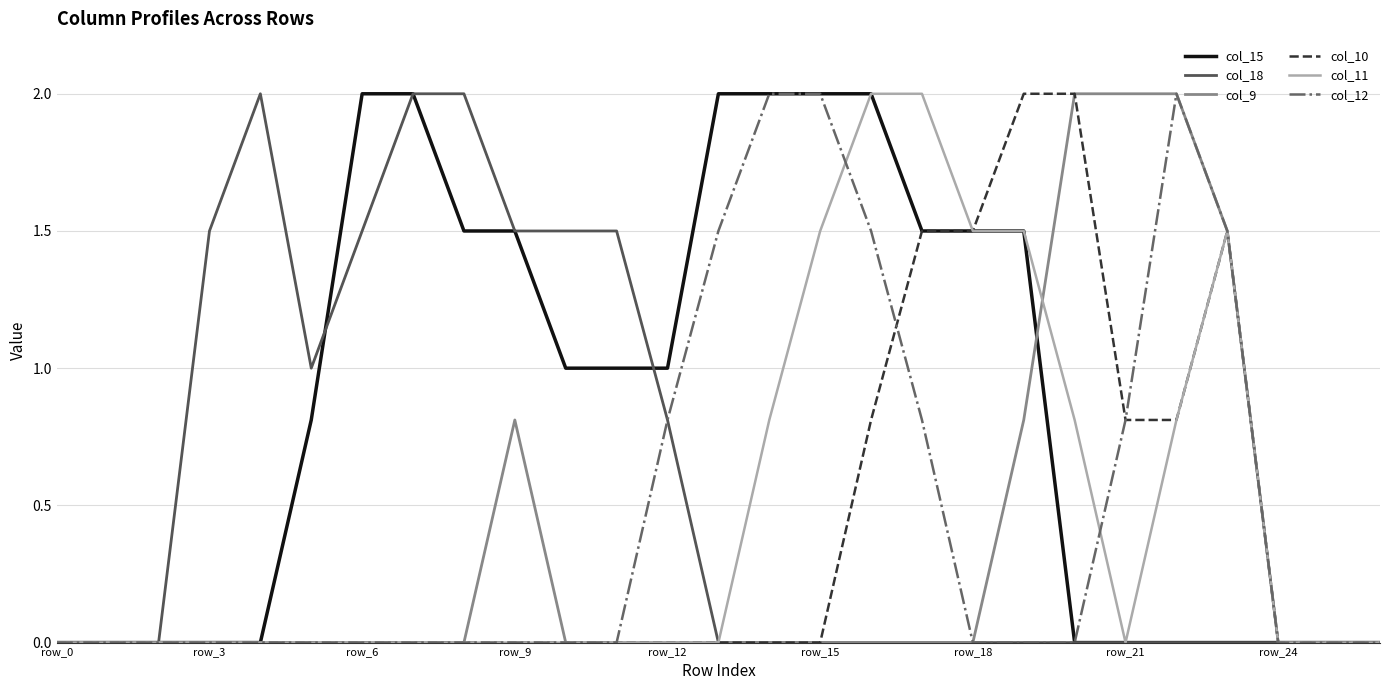

Which series has the largest total across all categories?

col_15